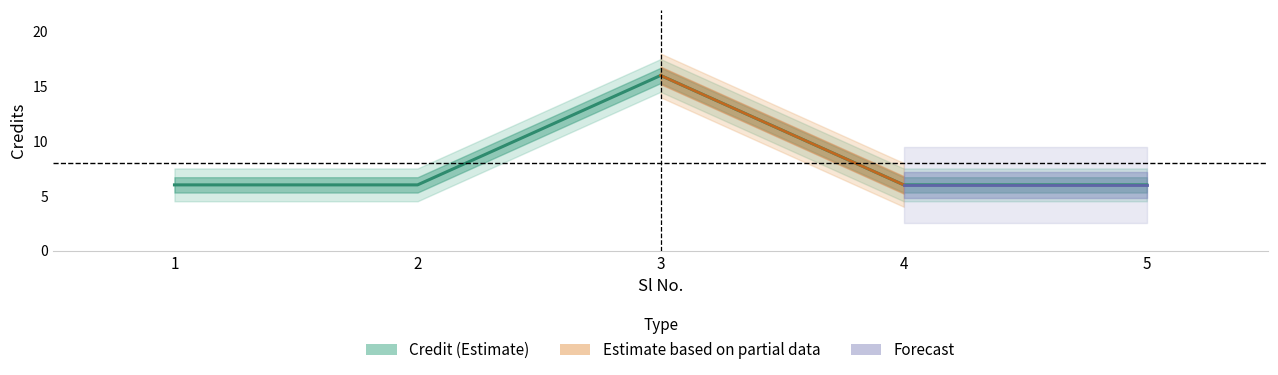

The value at 3 is 16. True or false?

True